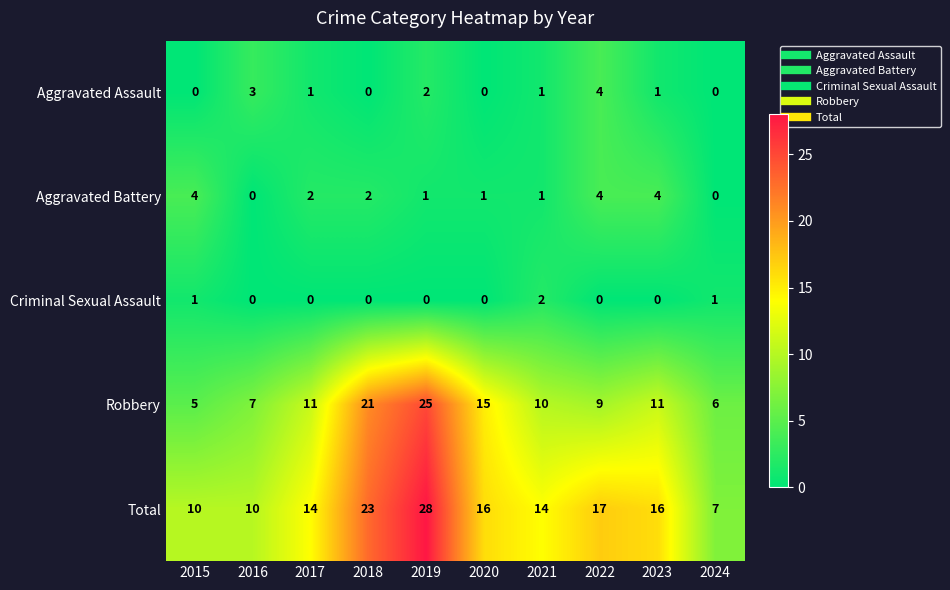

What is the difference between the Aggravated Assault values at 2022 and 2015?

4